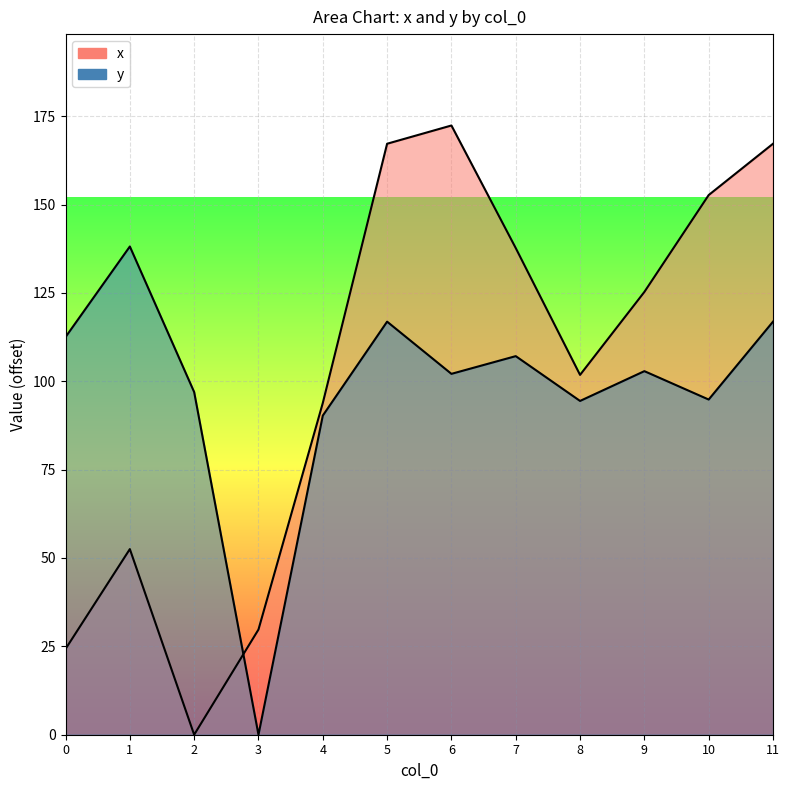

What is the total value across all series at 3?

29.8